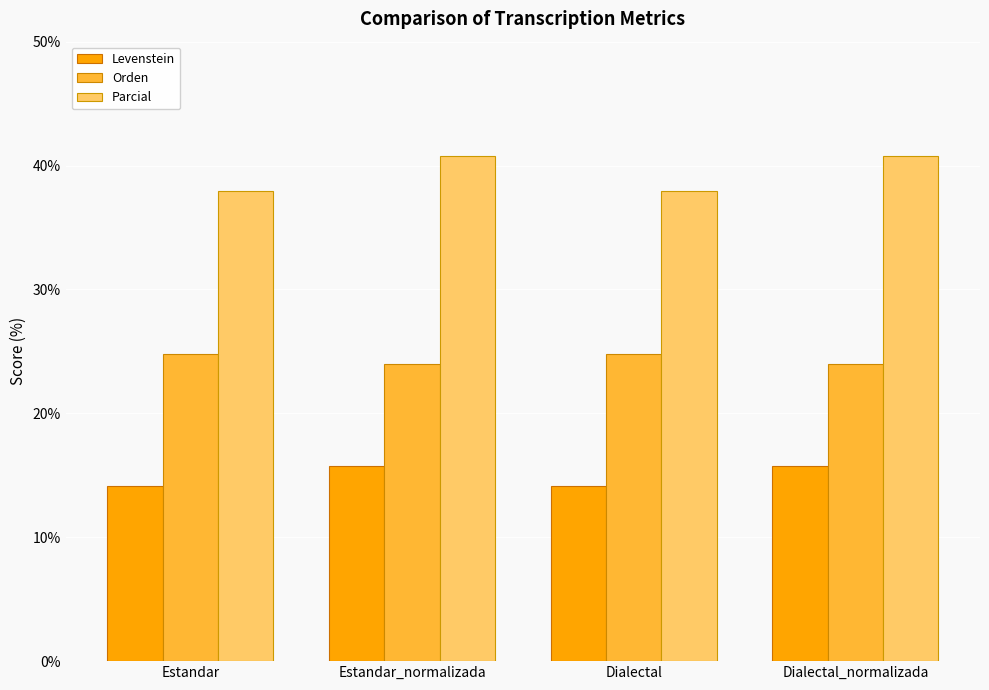

Read the Parcial value at Dialectal_normalizada.

40.7